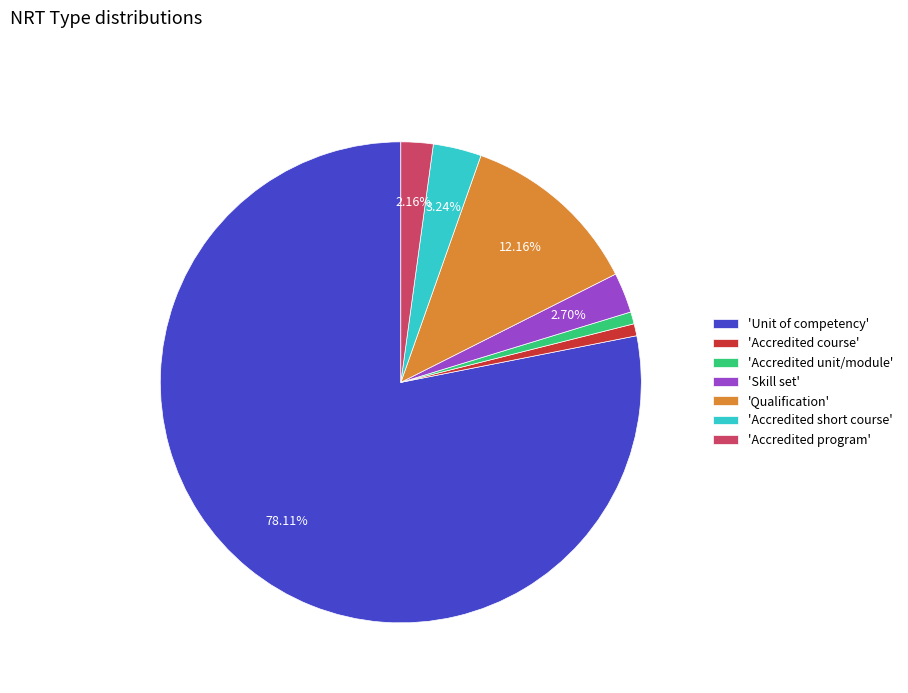

Which slice represents more than half of the pie?

'Unit of competency'